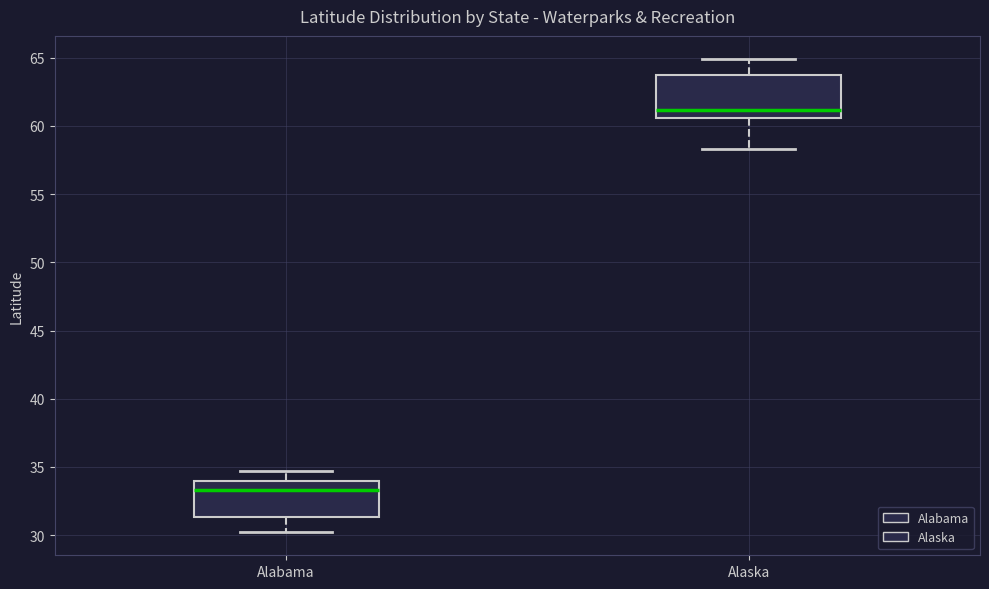

Reading left to right, transcribe this box plot: for each box, give where its median line is, the range the box spans, and where its two whiskers end, as read against the y-axis. The values are not printed on the chart, so give them approximately, as read against the axis.

Alabama: median 33.5, box 31.5 to 34.0, whiskers 30.5 to 34.5
Alaska: median 61.0, box 60.5 to 64.0, whiskers 58.5 to 65.0